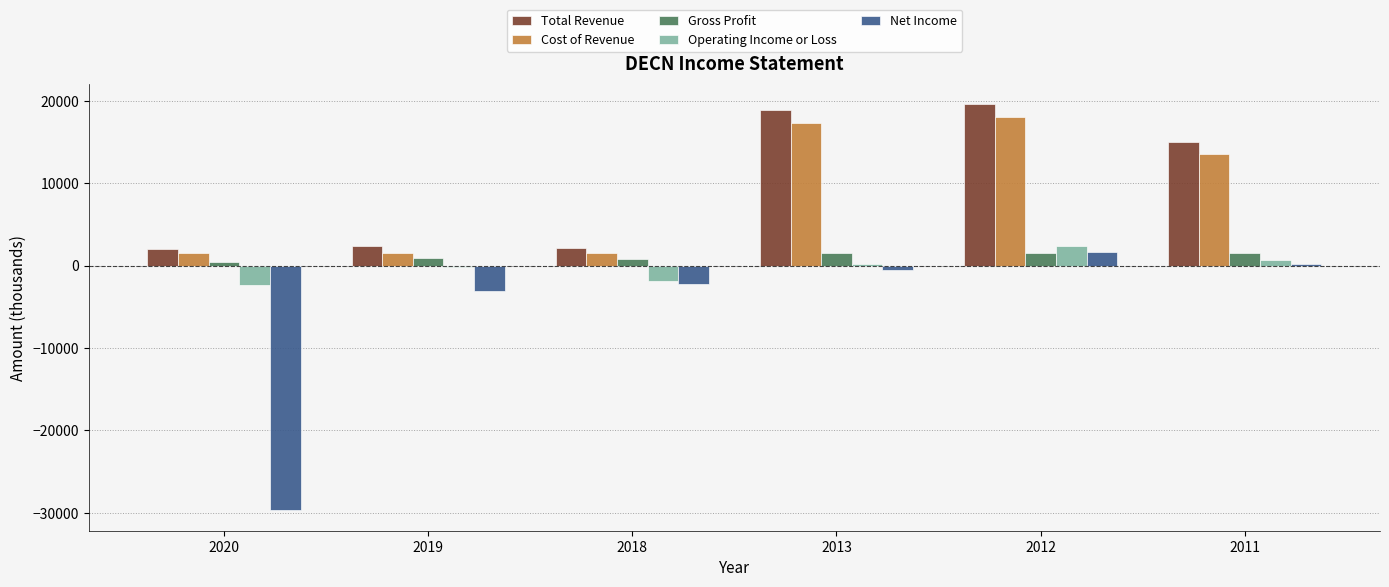

Is it true that Gross Profit equals 900 at 2019?

True